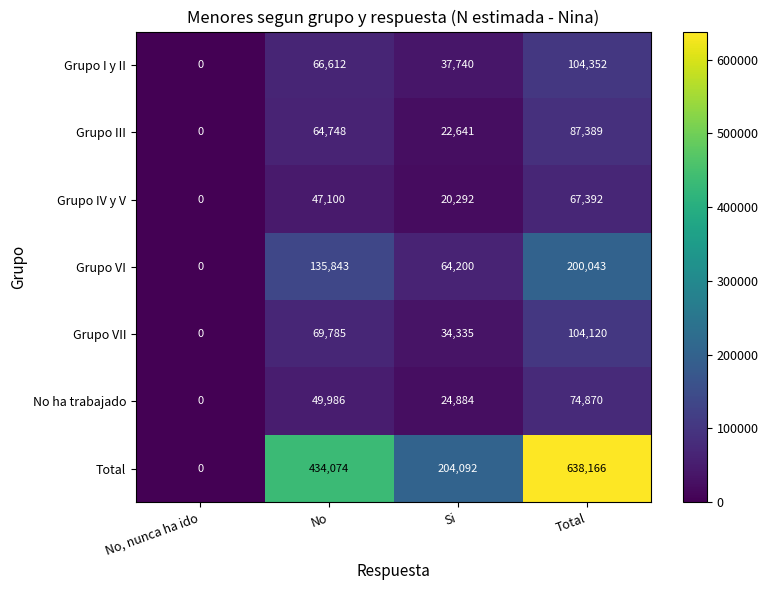

What is the maximum value for Total?

638166